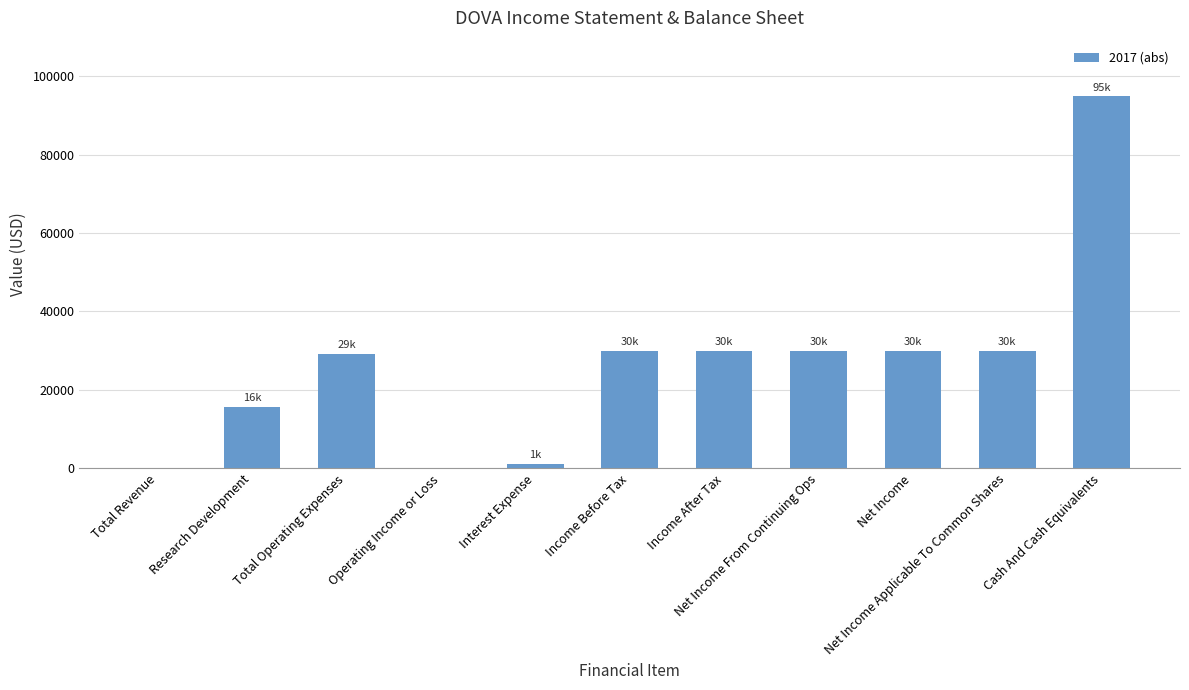

What is the difference between the values at Total Revenue and Interest Expense?

1200